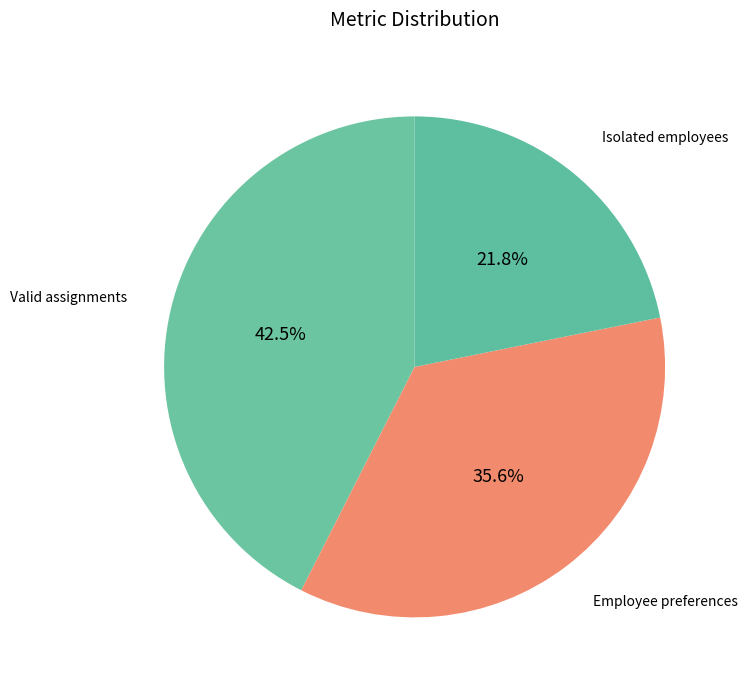

How many segments does this pie chart have?

3